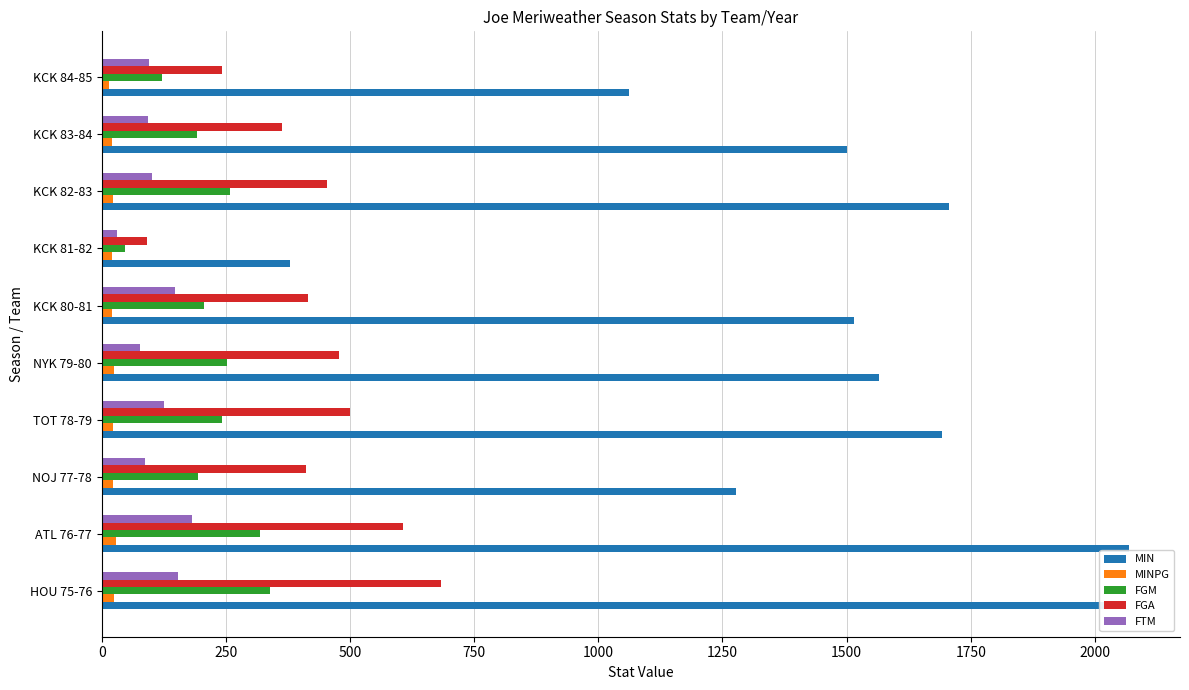

The FGM series shows 212.1 at ATL 76-77. True or false?

False